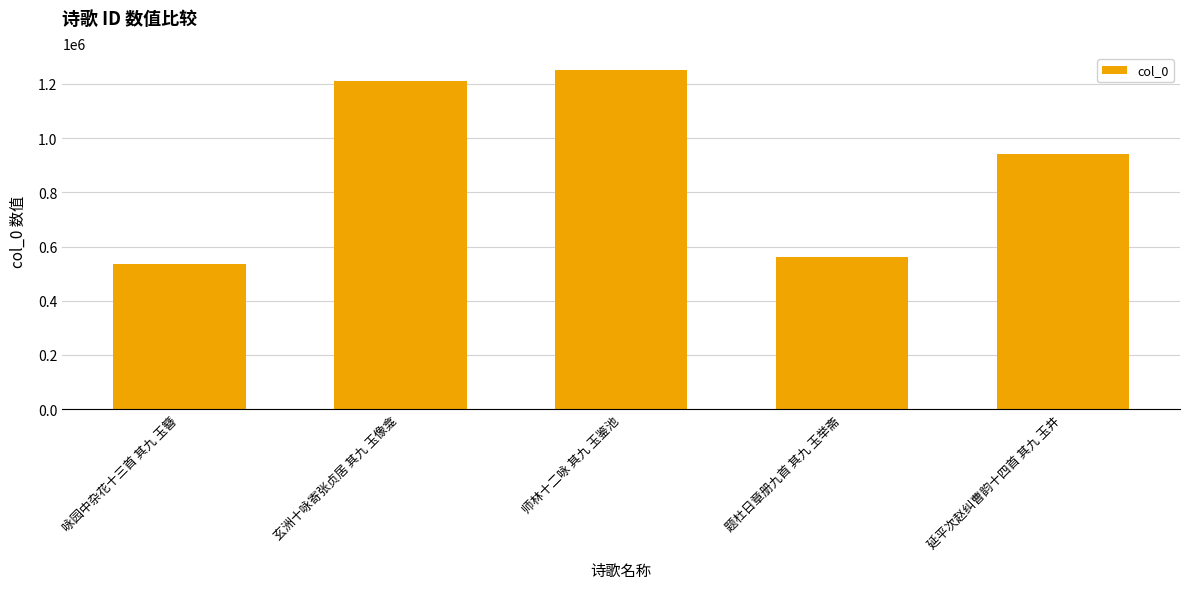

Reading left to right, what are all the values shown in this chart?

535614	1210542	1251030	562822	941087